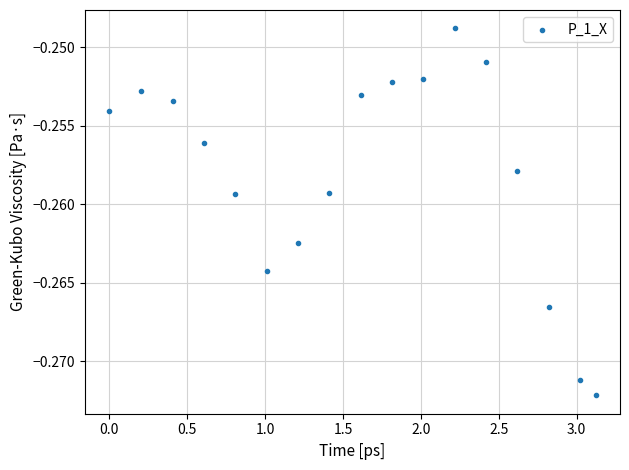

What is the range of X values (max minus min)?

3.1